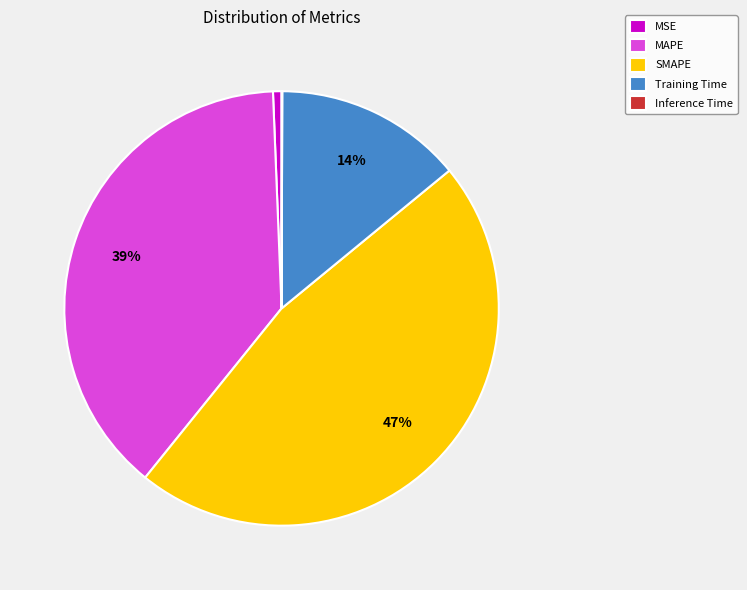

Which slice is the largest?

SMAPE